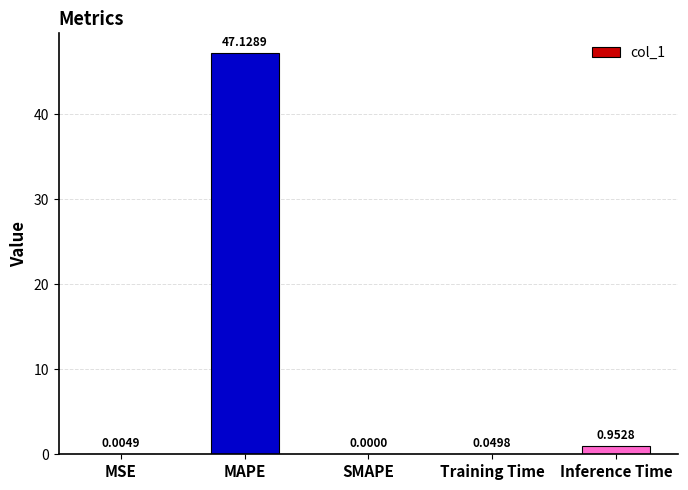

What is the average value?

9.6